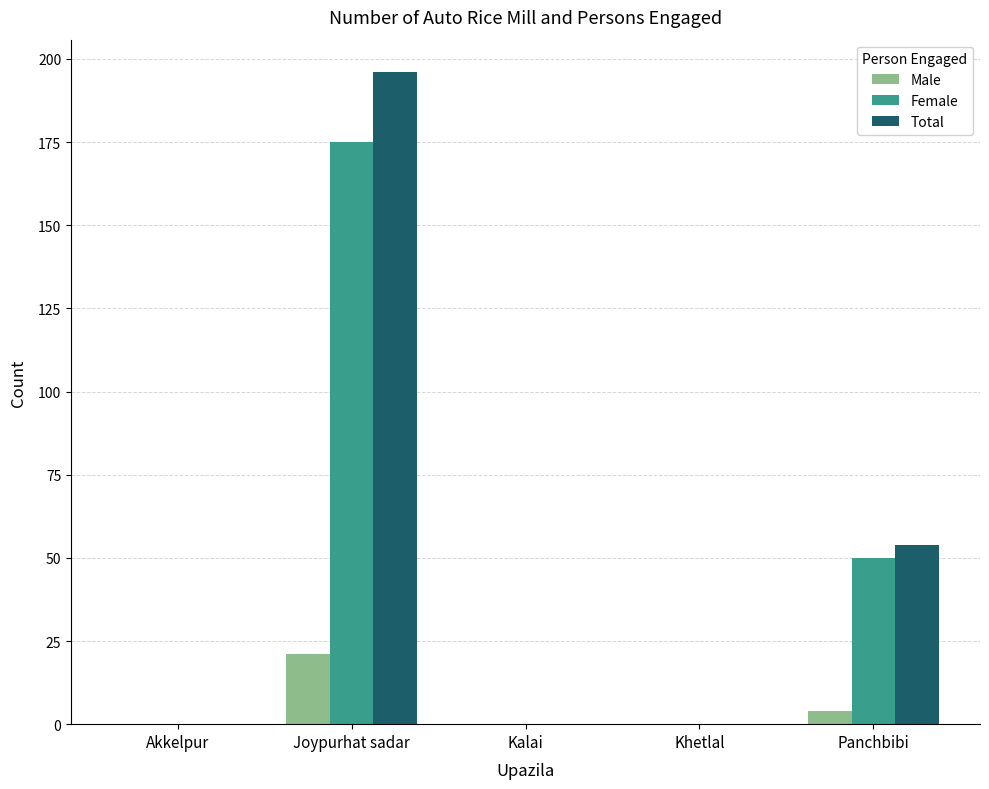

What is the maximum value shown in the chart?

196